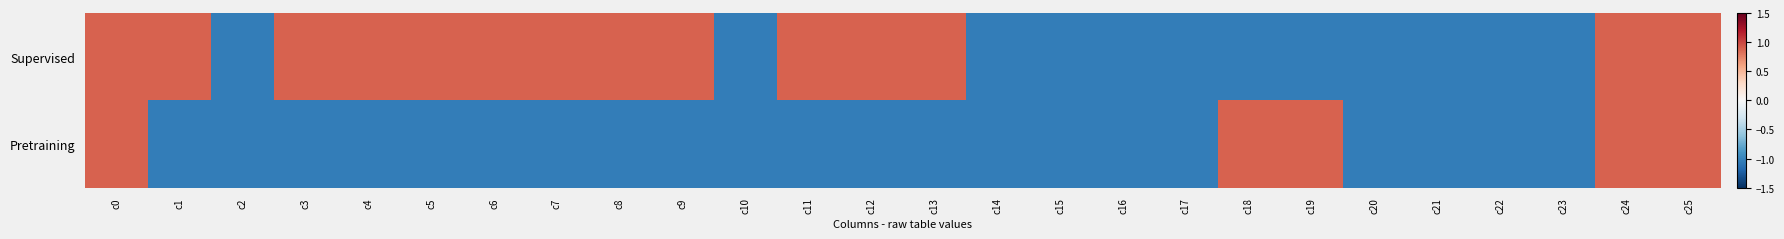

What is the minimum value shown in the chart?

-1.0